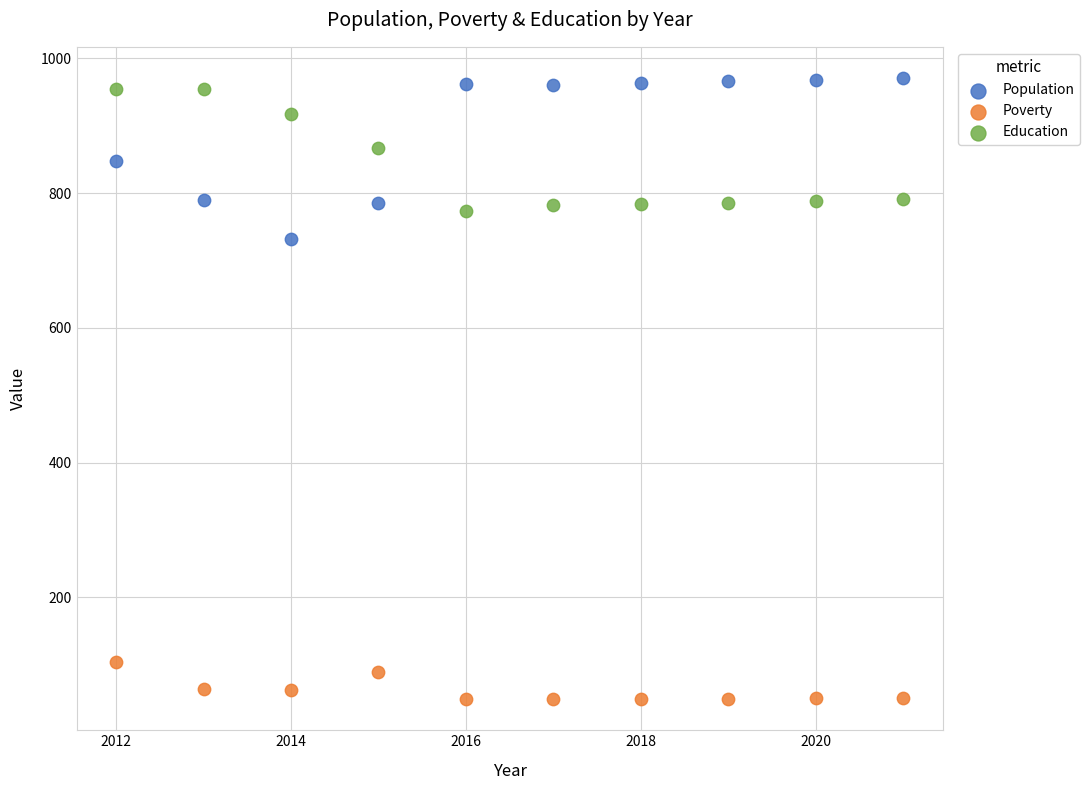

Which series has the largest Y range (max minus min)?

Population